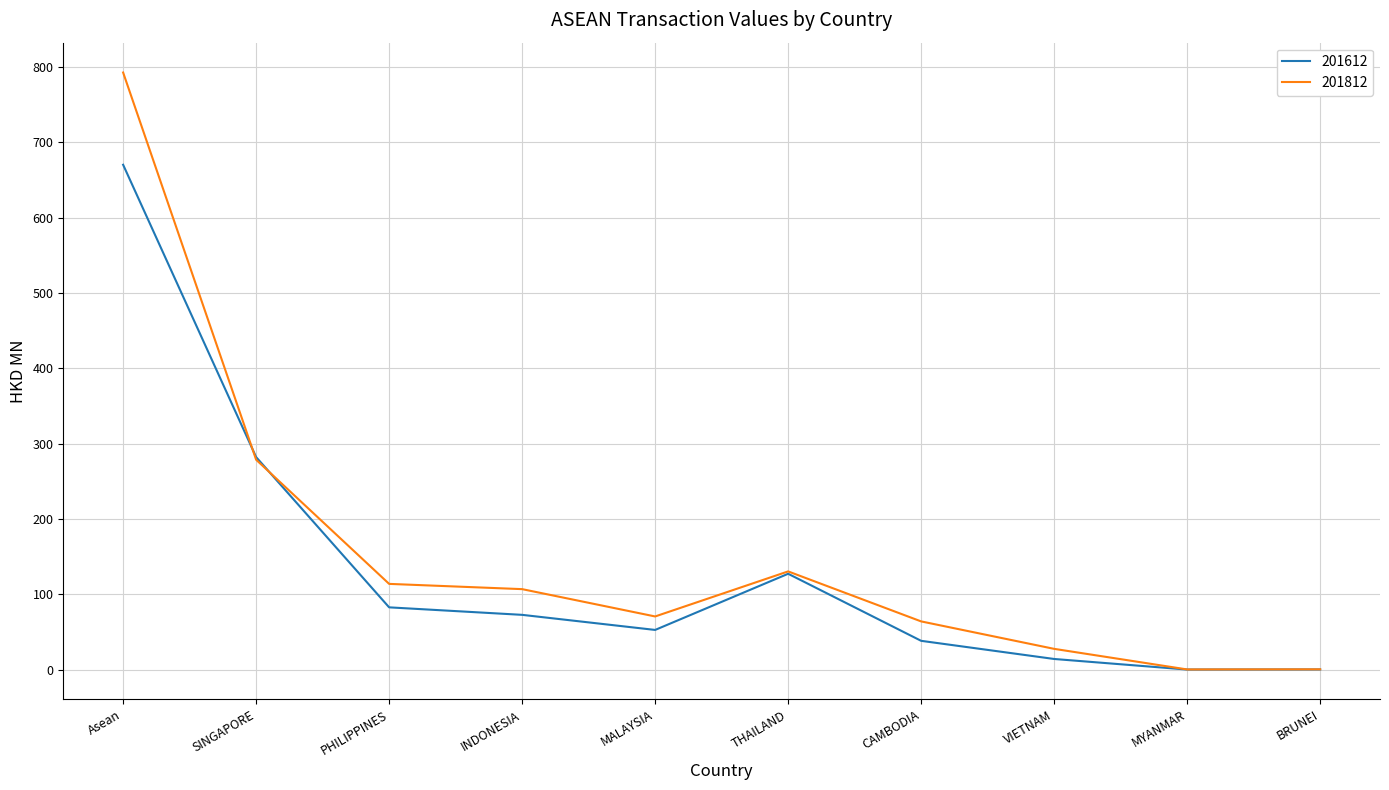

Rank the series by their maximum value, from highest to lowest.

201812, 201612